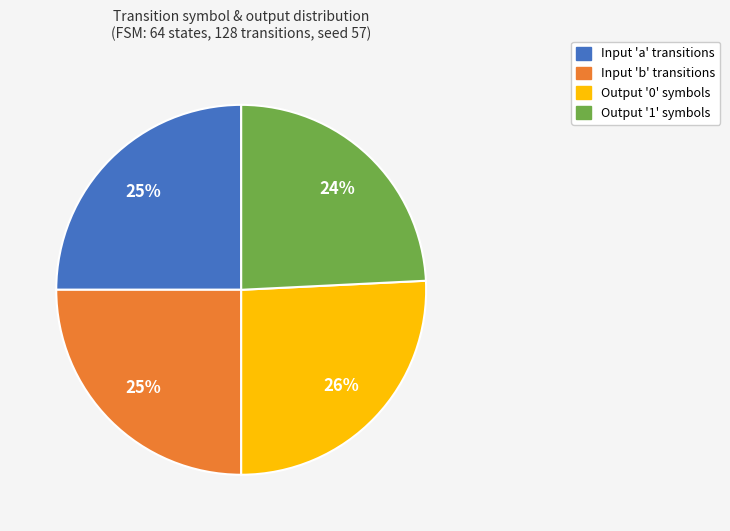

To the nearest percent, what is the difference between the largest and smallest slice percentages?

2%